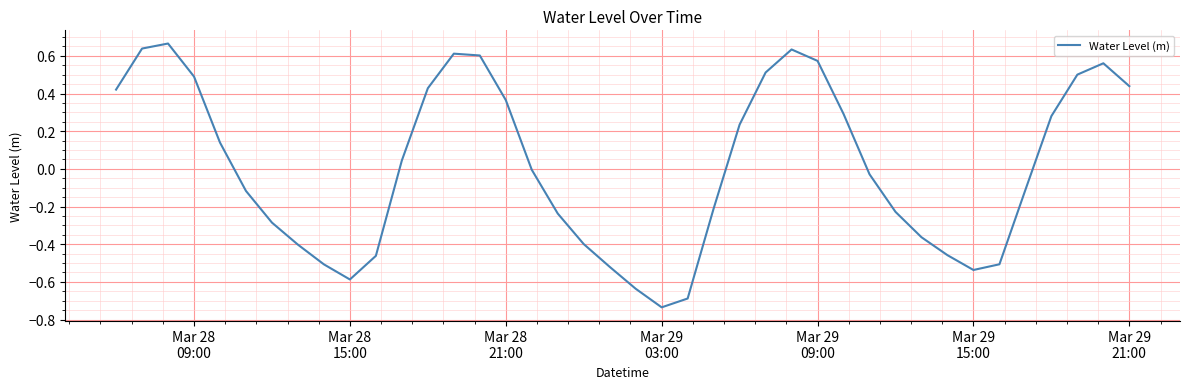

What is the difference between the maximum and minimum values?

1.4